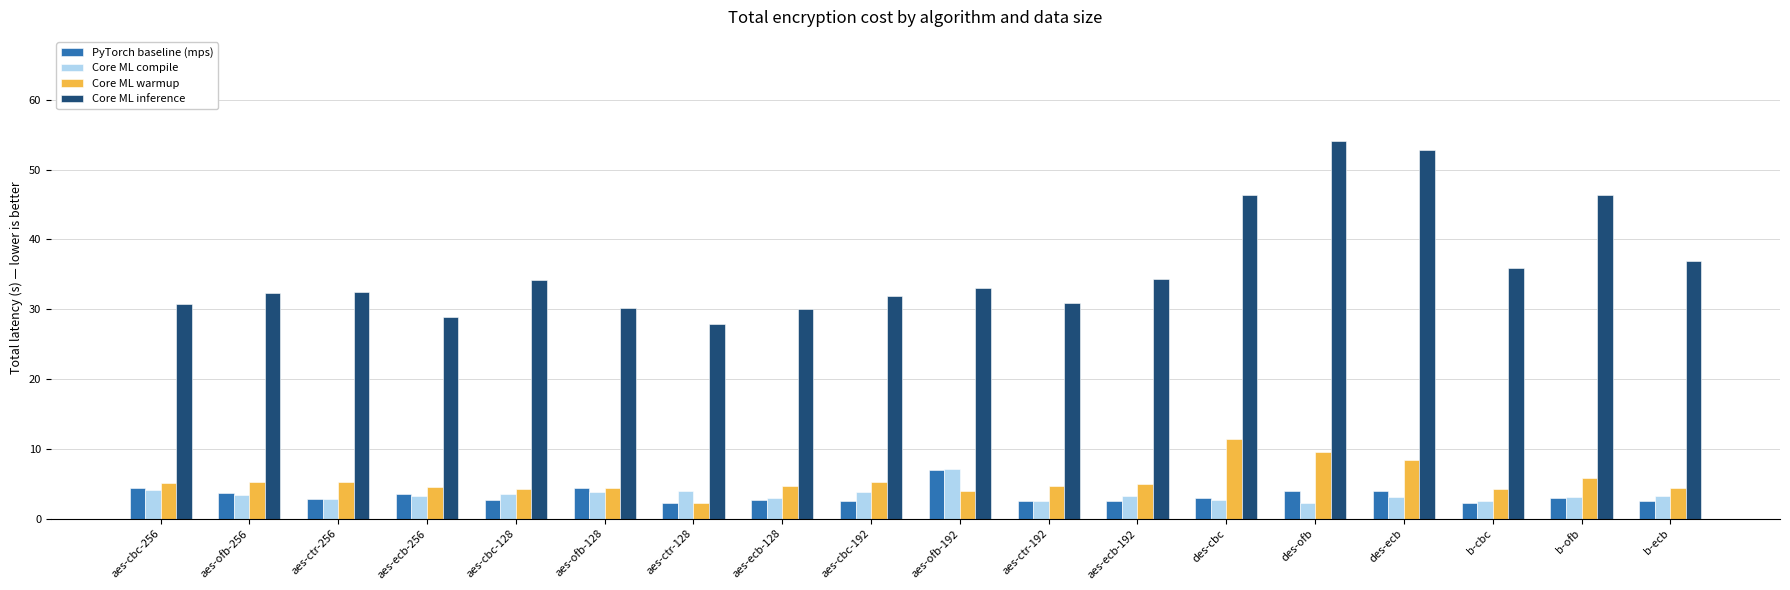

Which series has the largest total across all categories?

Core ML inference